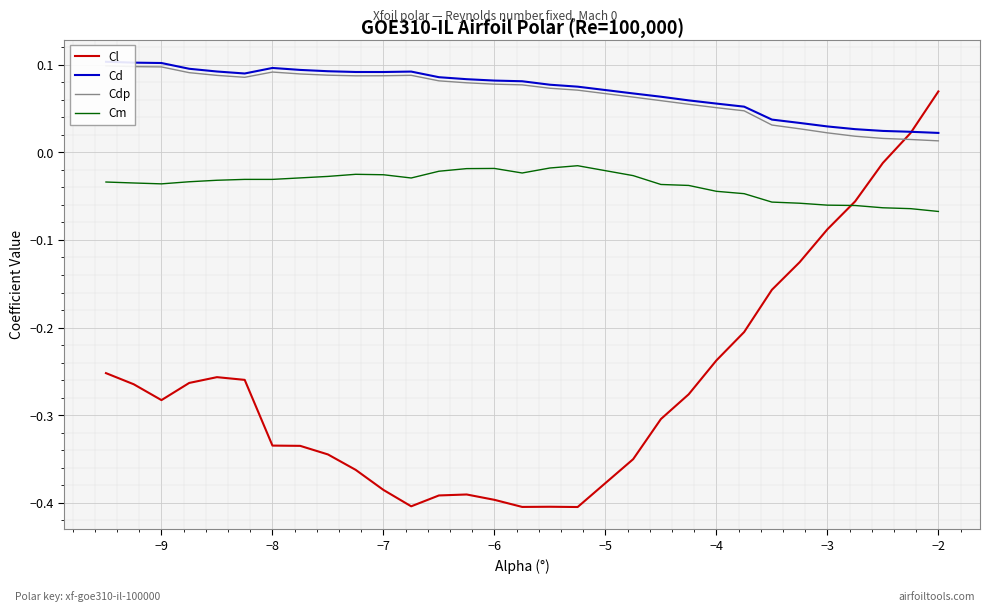

Does the chart display data point markers on the line(s)?

No